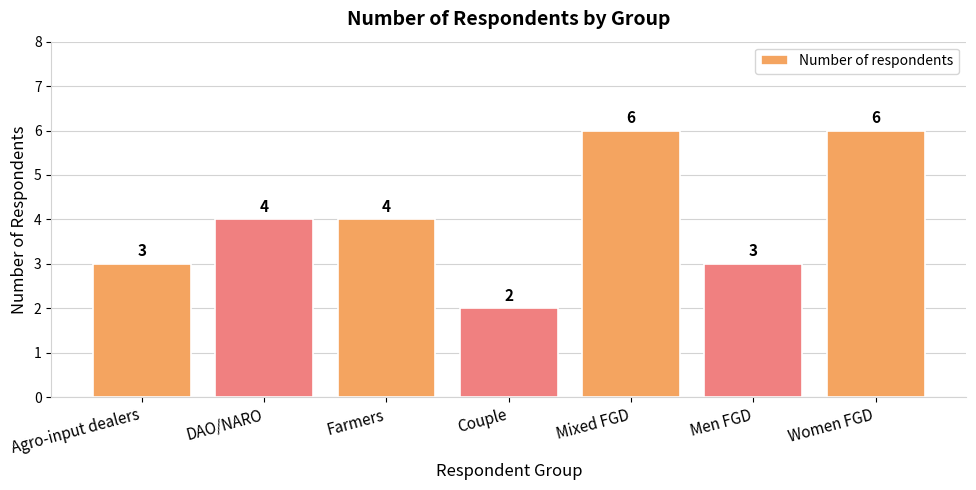

At which category does the chart reach its minimum across all series?

Couple